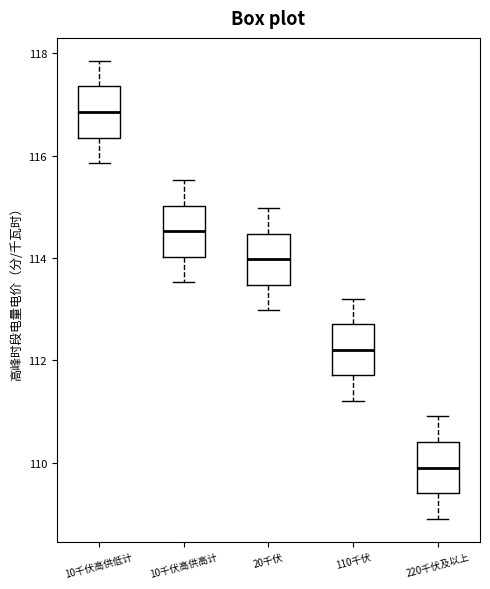

Where does the lower whisker of the box for 220千伏及以上 end on the y-axis? The values are not printed on the chart, so give them approximately, as read against the axis.

109.0